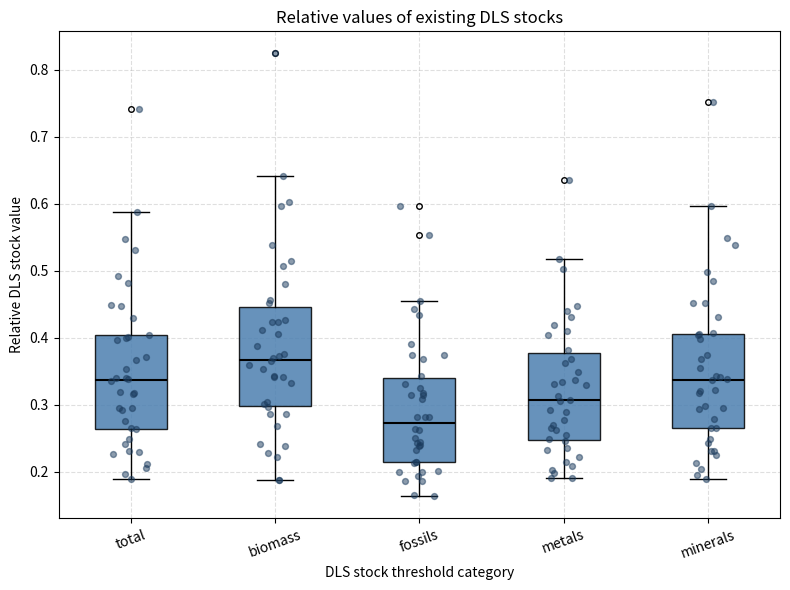

Which box has the highest median line?

biomass